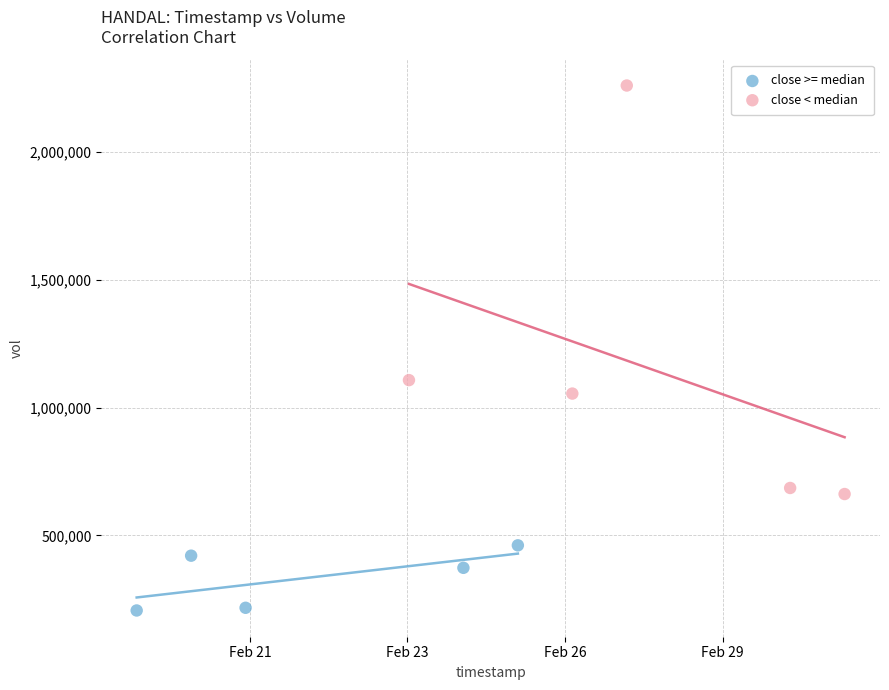

Which series has the largest Y range (max minus min)?

close < median